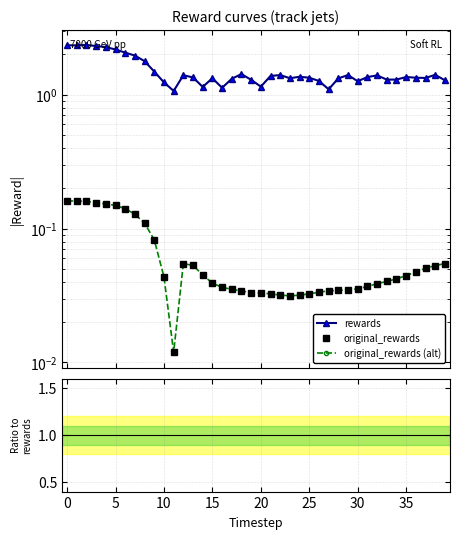

How many categories are shown in the chart?

40